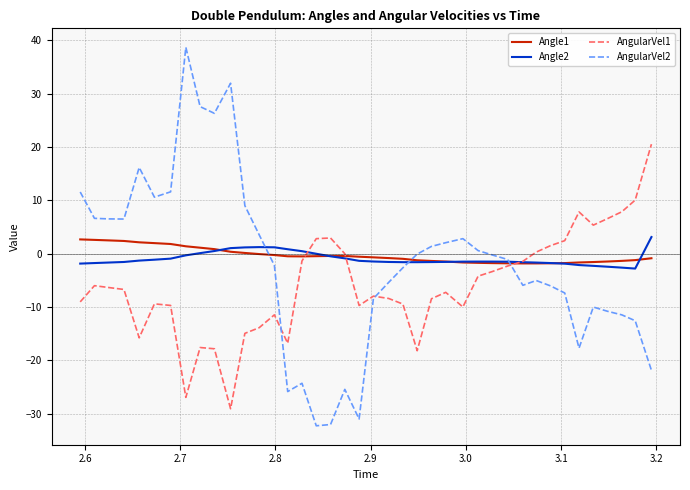

What is the average value of the AngularVel1 series?

-5.9